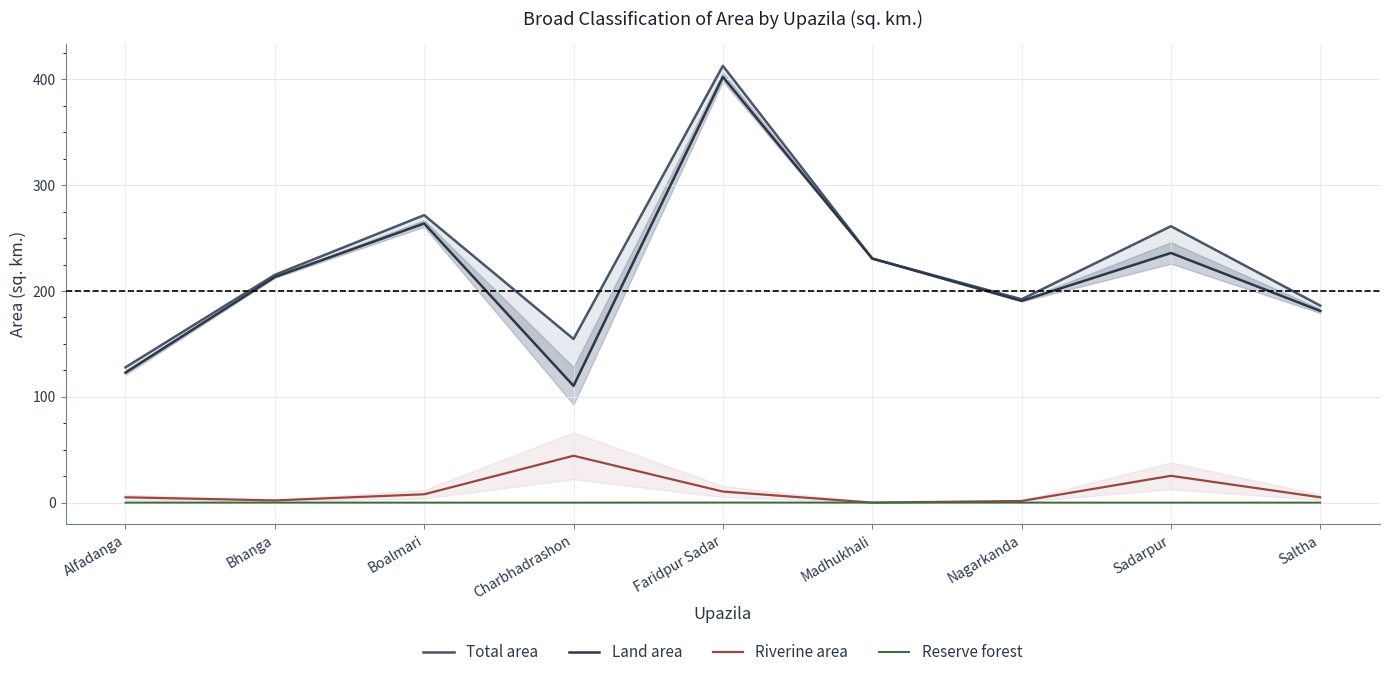

What is the label of the 5th point from the right?

Faridpur Sadar